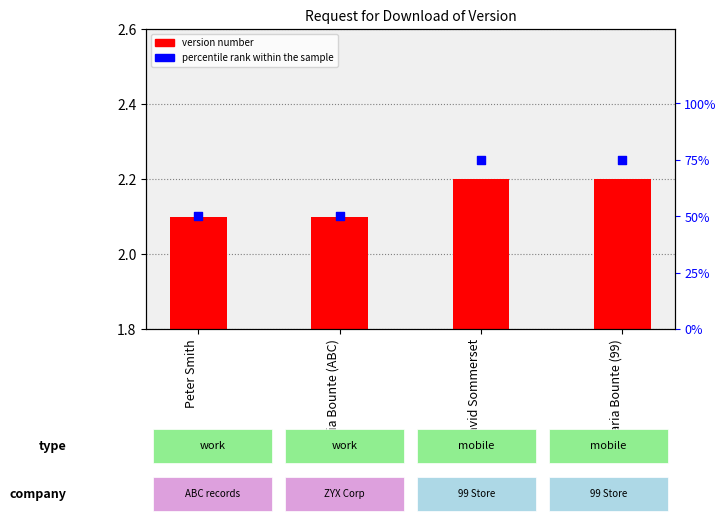

Which series has the largest total across all categories?

percentile rank within the sample